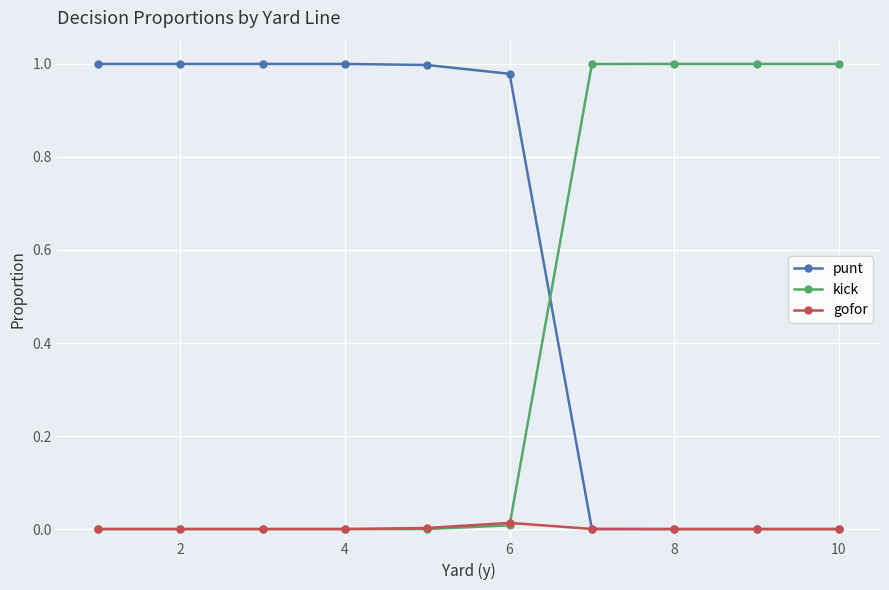

List the series in order of their overall mean, lowest first.

gofor, kick, punt